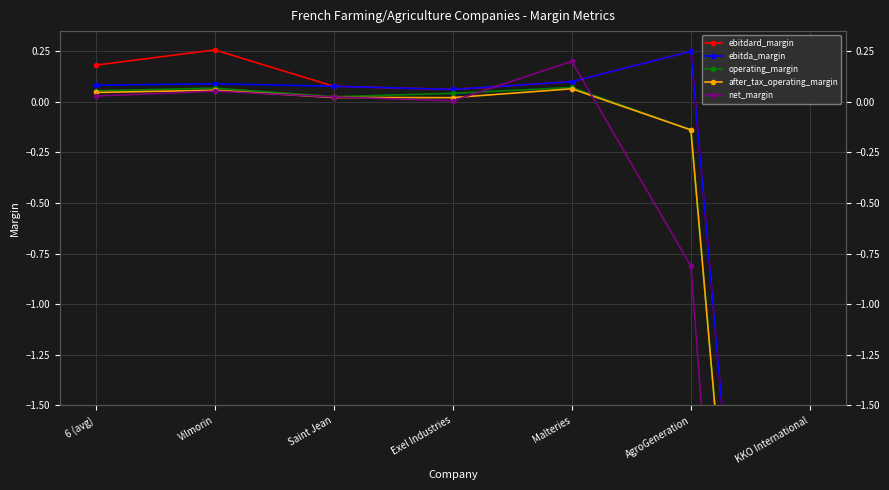

Which series ends up on top after the final intersection of operating_margin and net_margin?

operating_margin